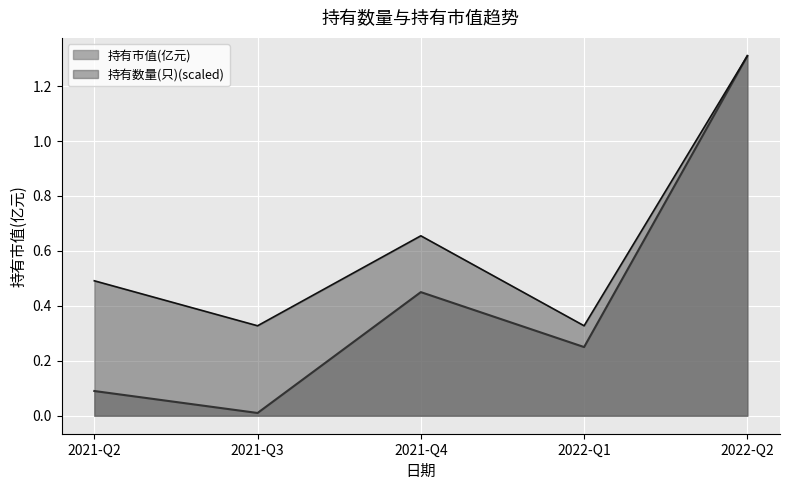

What is the value of the 持有数量(只) point at the 5th from the left?

1.3